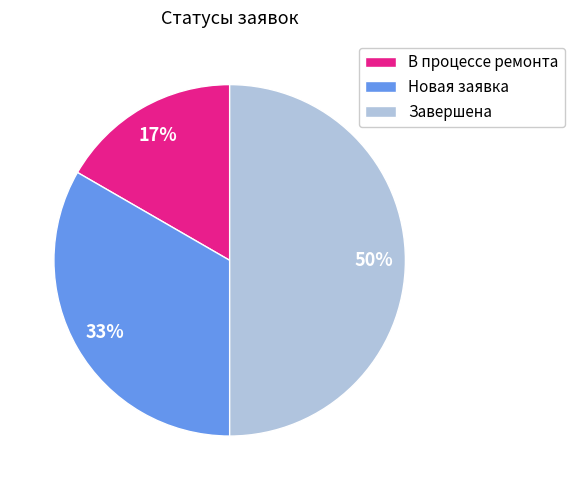

Rank the categories by value from lowest to highest.

В процессе ремонта, Новая заявка, Завершена